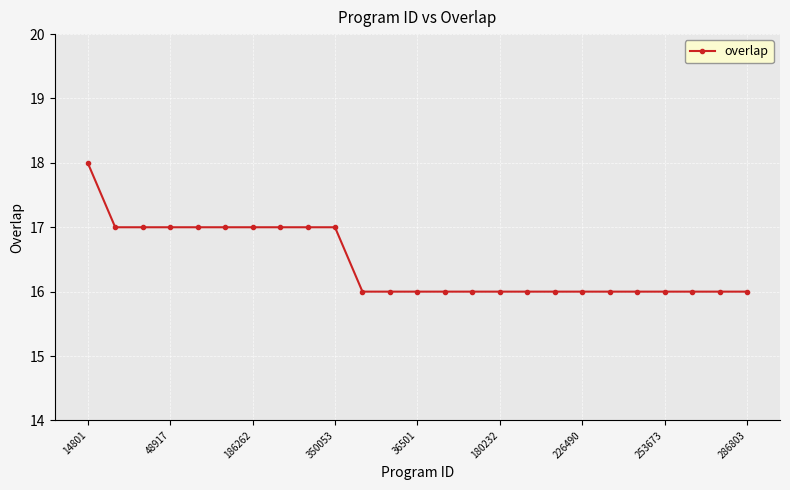

What is the smallest value displayed?

16